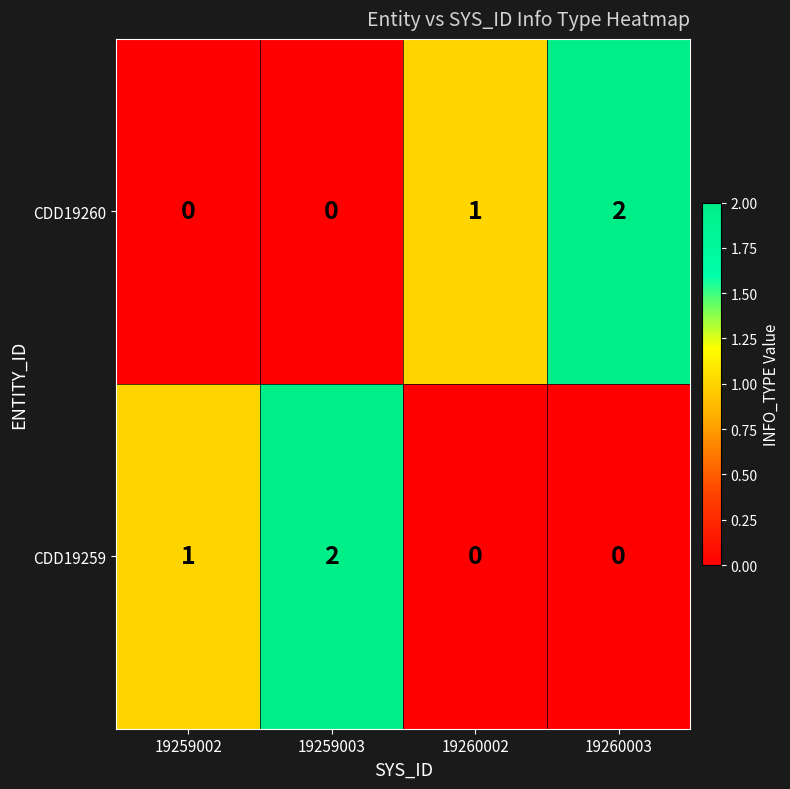

Which series changed the most between 19259002 and 19260003?

CDD19260